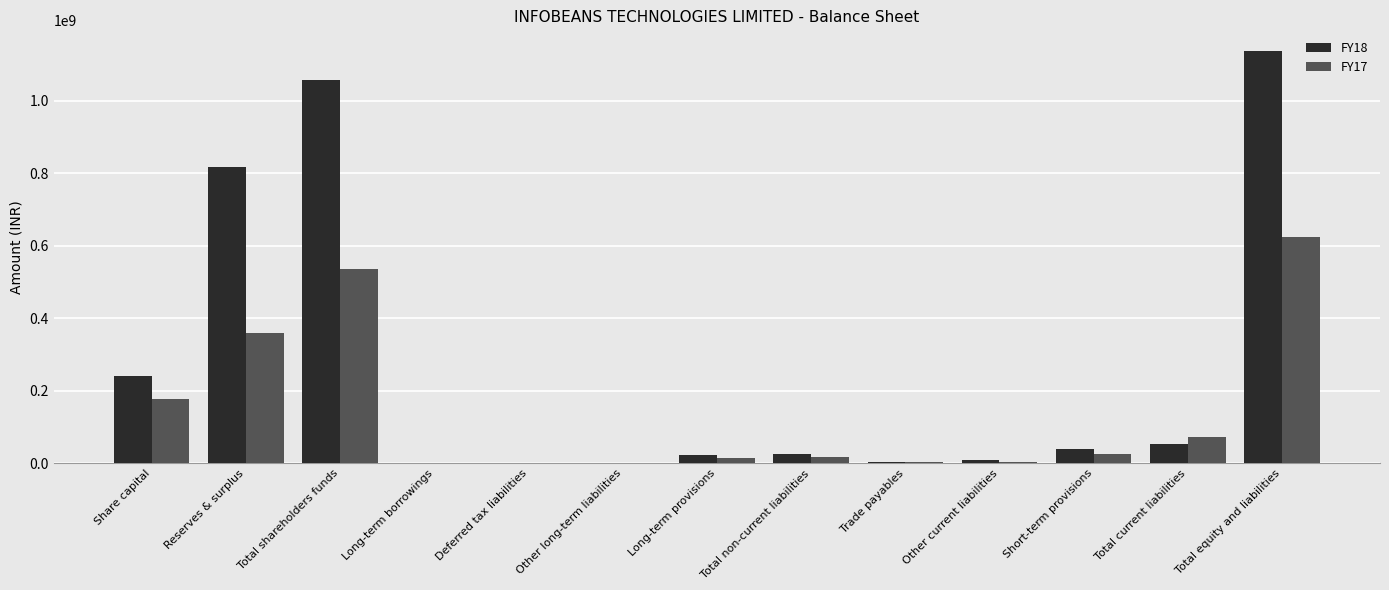

Between Share capital and Short-term provisions, which series saw the biggest shift?

FY18